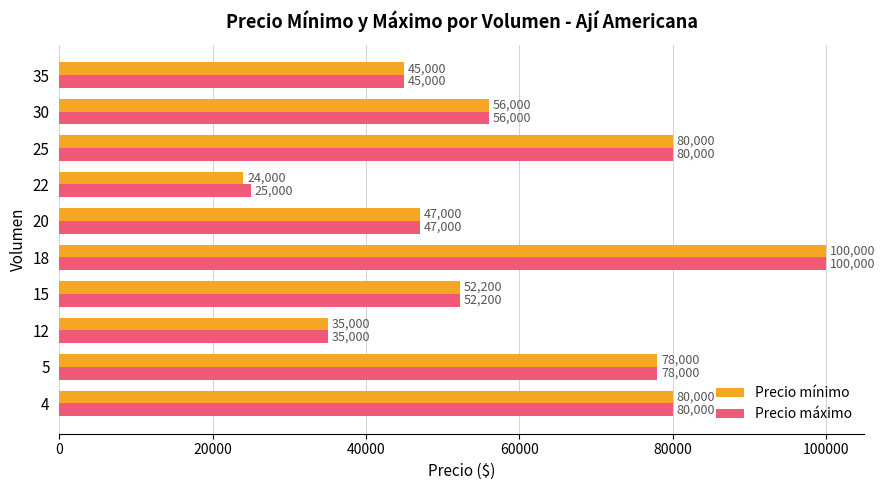

List the series in order of their overall mean, highest first.

Precio máximo, Precio mínimo